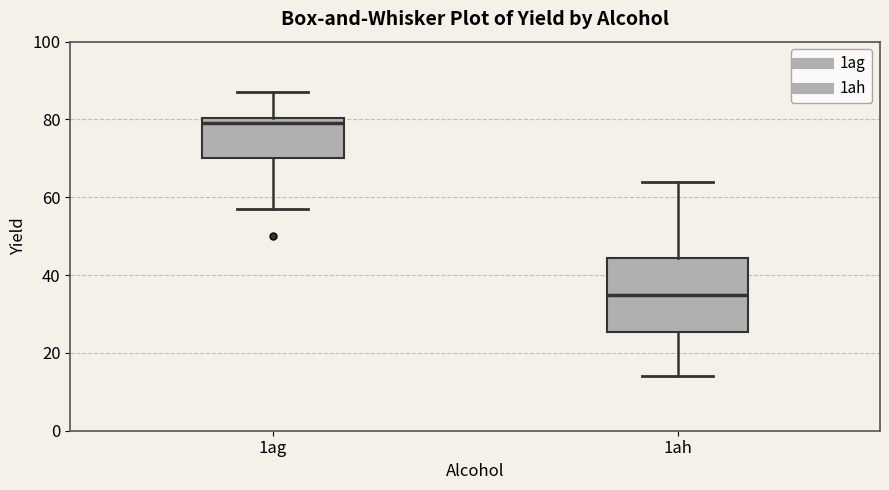

Reading left to right, read every box against the y-axis: the position of its median line, the range the box covers, and the ends of its whiskers. The values are not printed on the chart, so give them approximately, as read against the axis.

1ag: median 80 (just below the box's upper edge), box 70 to 80, whiskers 58 to 88
1ah: median 36, box 26 to 44, whiskers 14 to 64